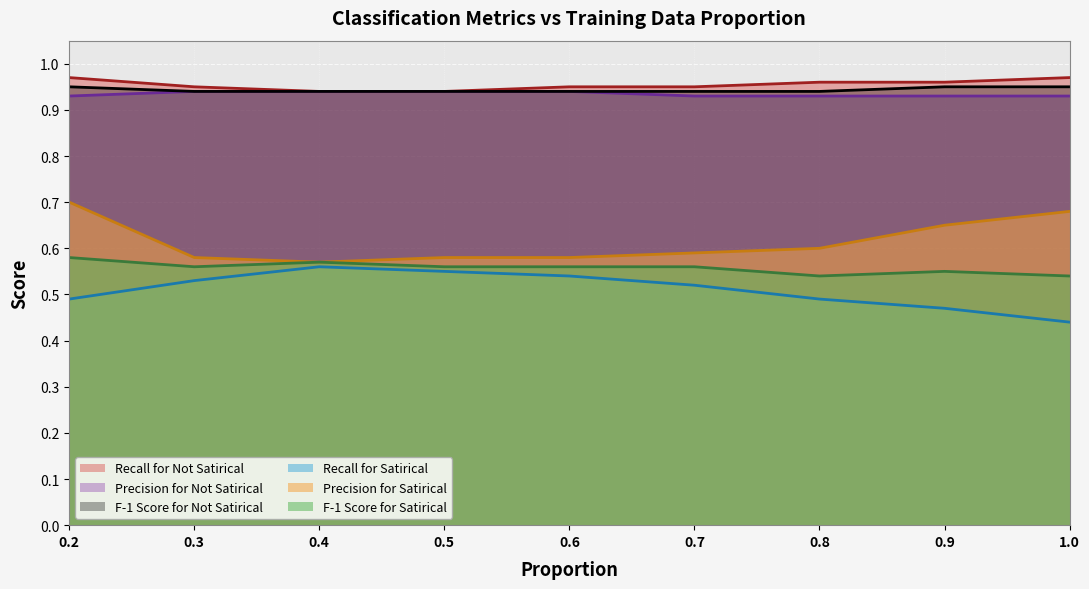

True or false: Precision for Not Satirical and Recall for Not Satirical cross at least once.

False